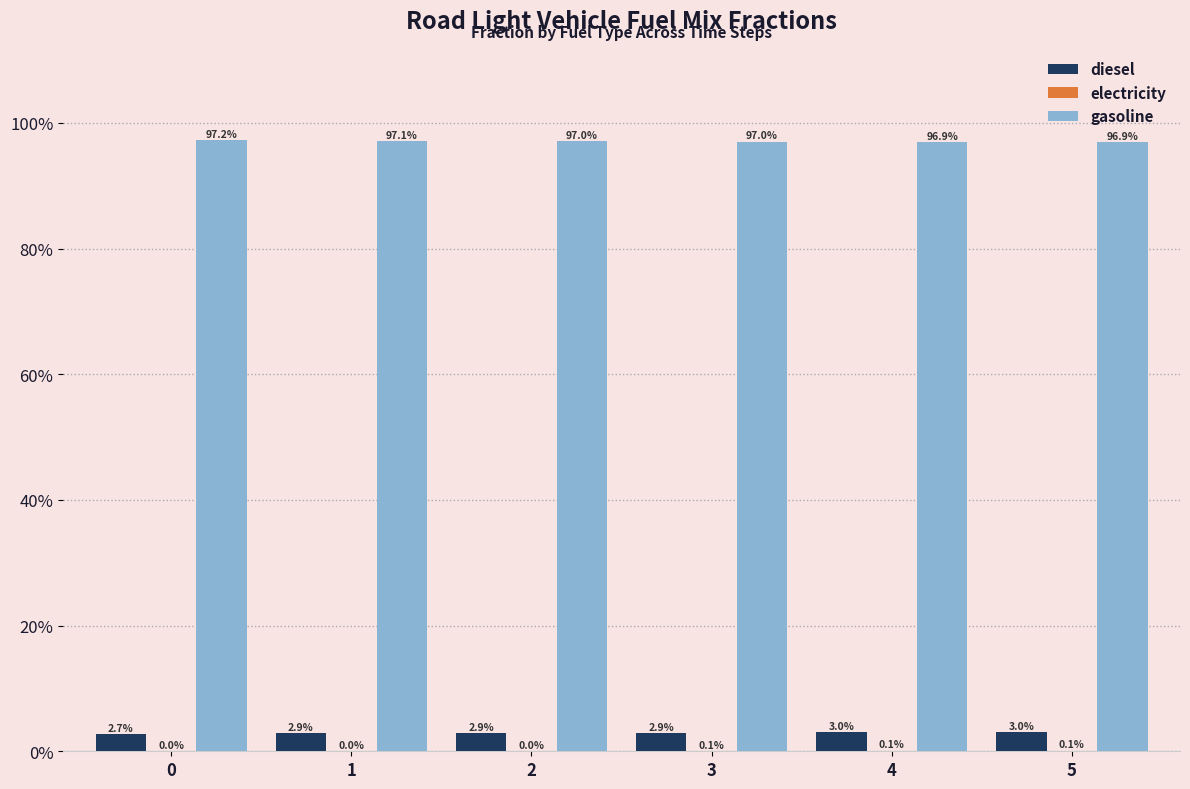

Count the electricity values in the range 0 to 1.

6